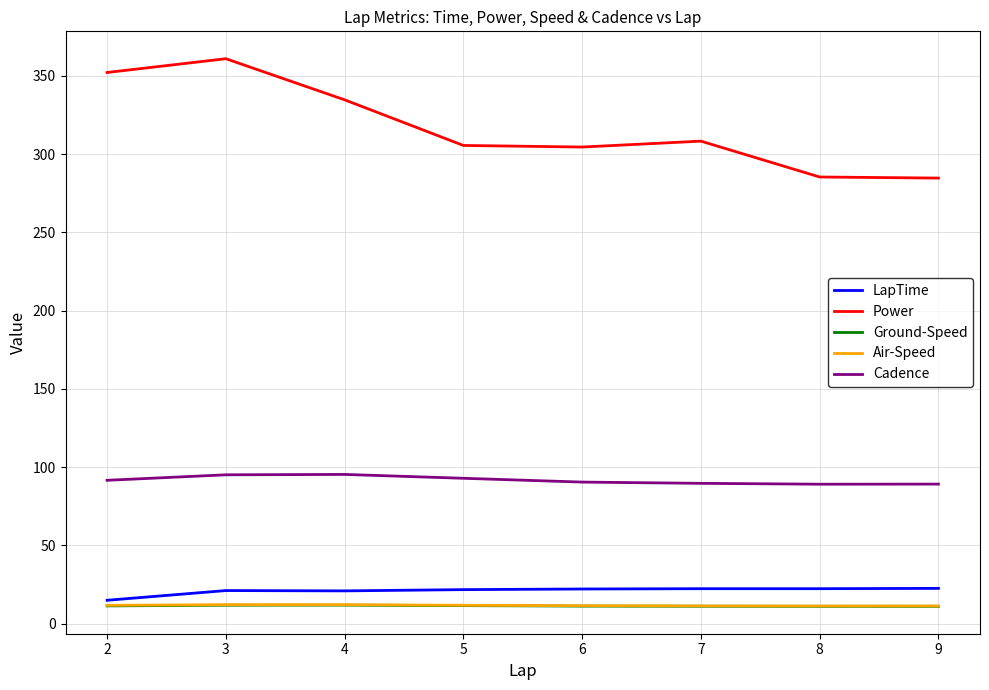

What is the smallest value displayed?

11.1